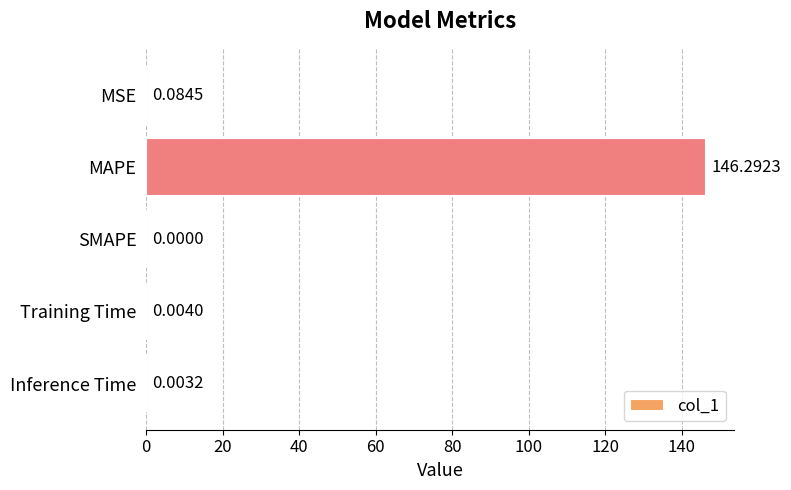

What is the greatest value displayed?

146.3